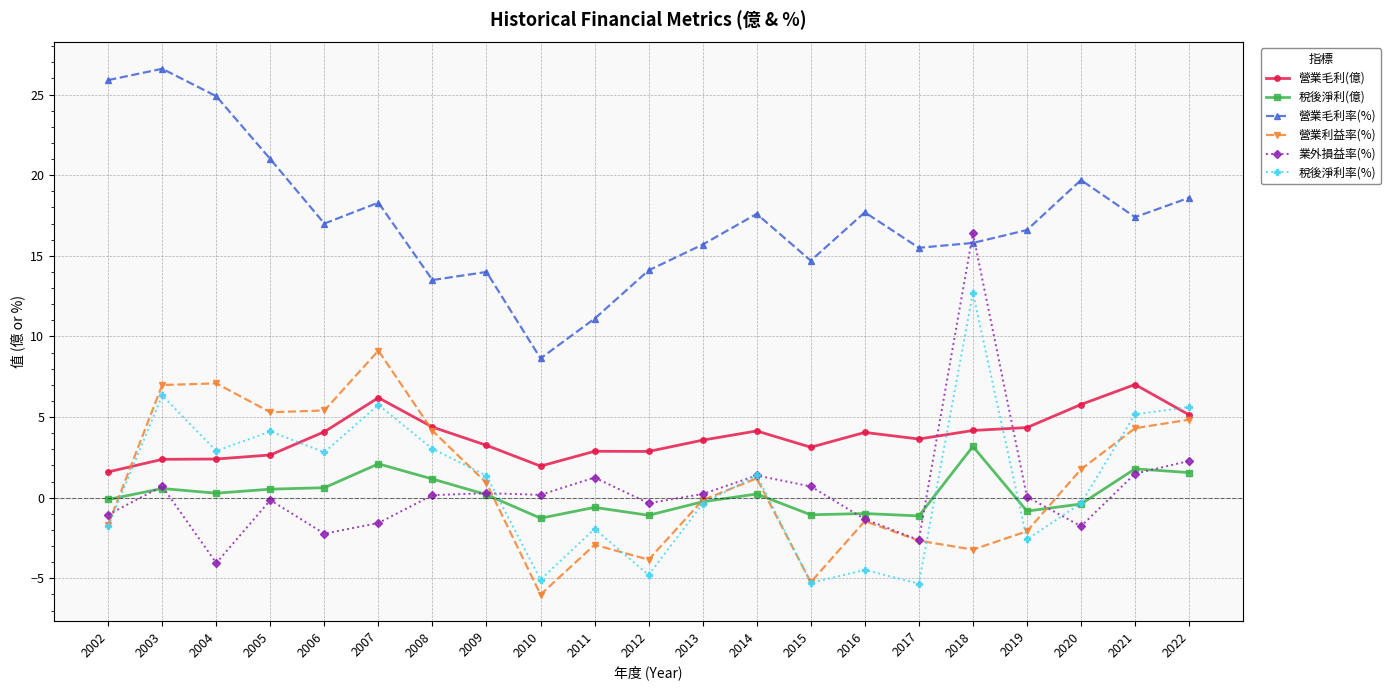

What are all the series names shown in the legend?

營業毛利(億), 稅後淨利(億), 營業毛利率(%), 營業利益率(%), 業外損益率(%), 稅後淨利率(%)